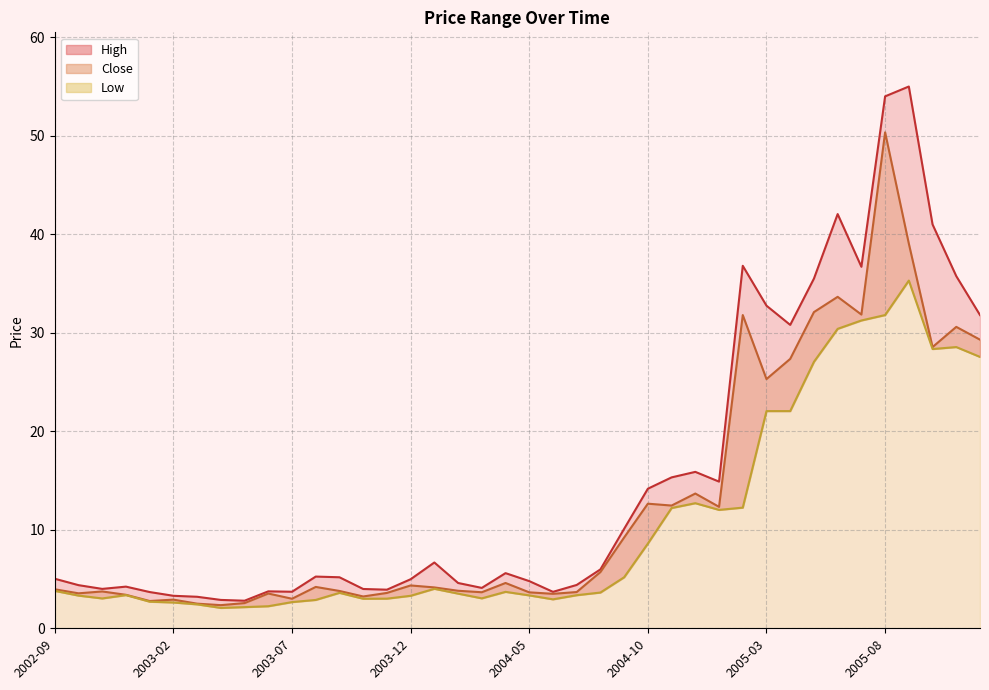

What is the approximate value of High at 2004-10?

14.2